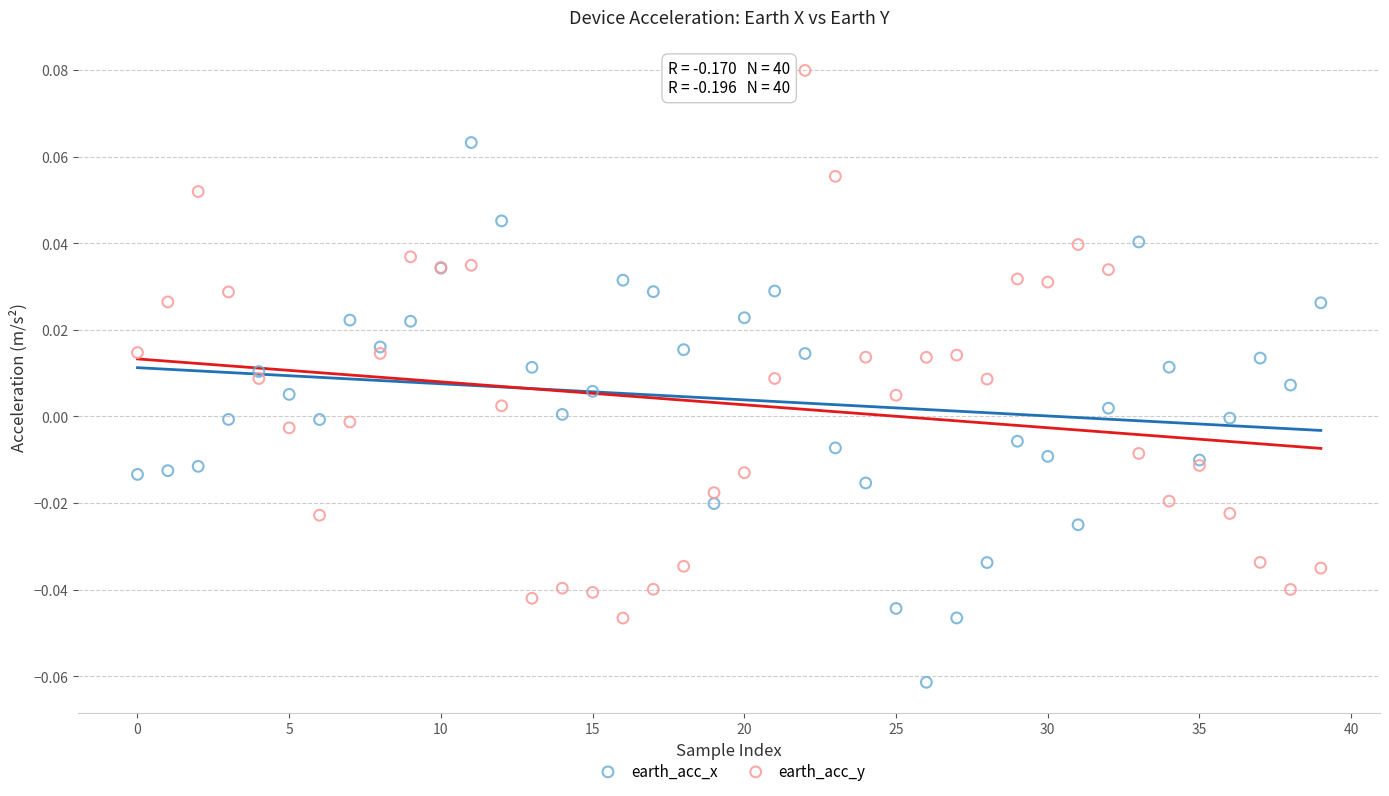

What are all the series names shown in the legend?

earth_acc_x, earth_acc_y